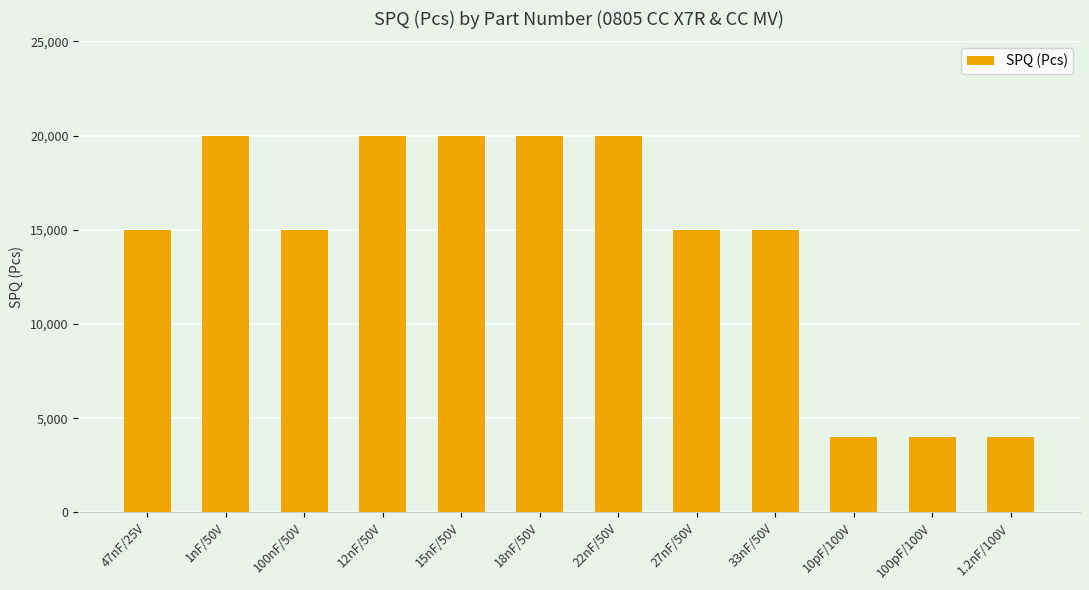

How many values are below 15000?

3